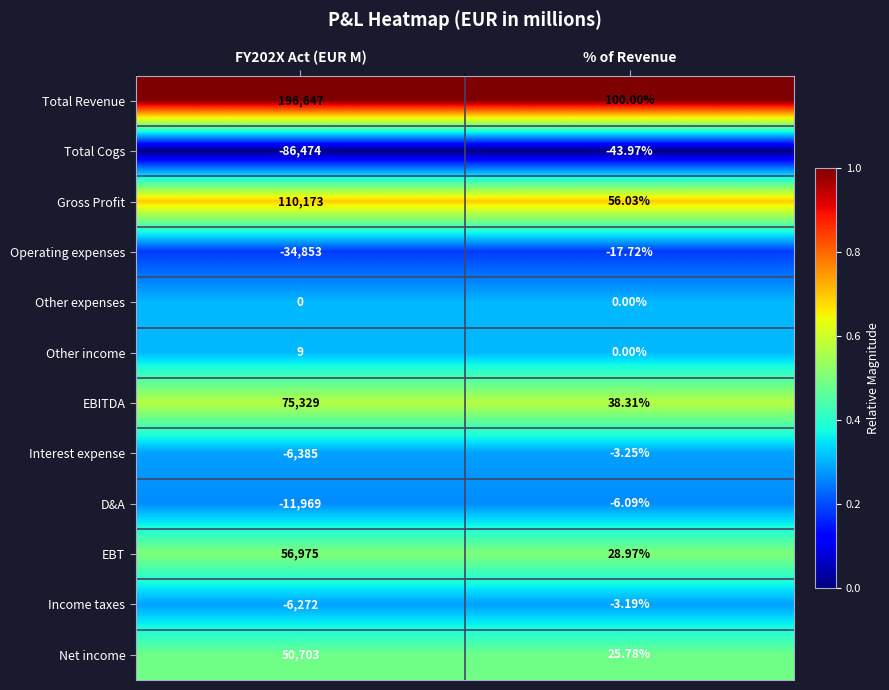

How many categories are shown in the chart?

2